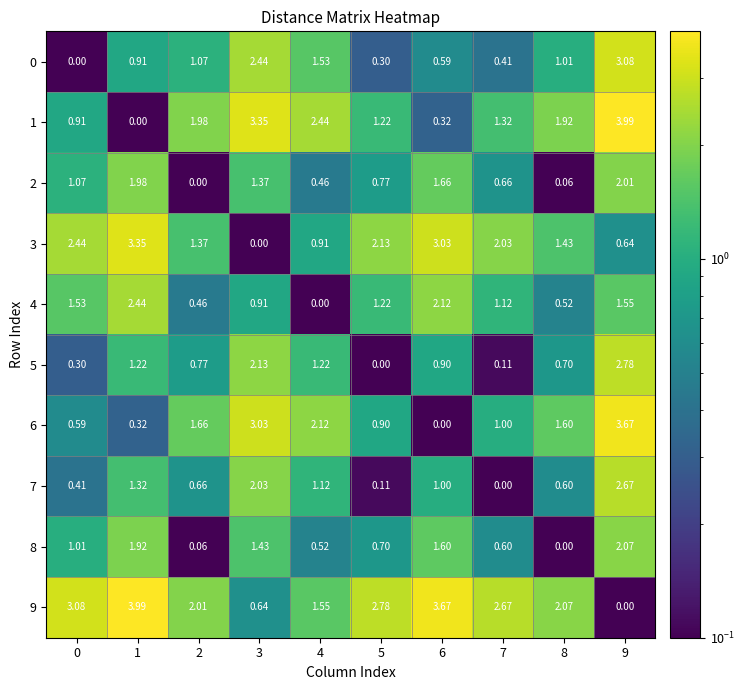

How many values in the 3 series exceed 2?

5